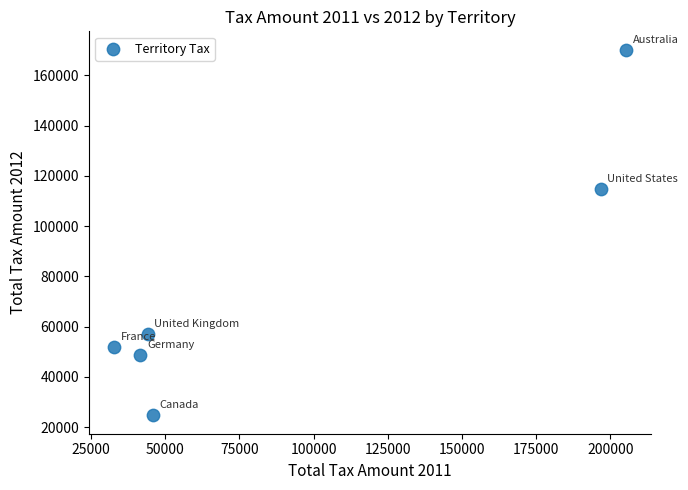

What Y value in the scatter plot is closest to 97440?

114963.9